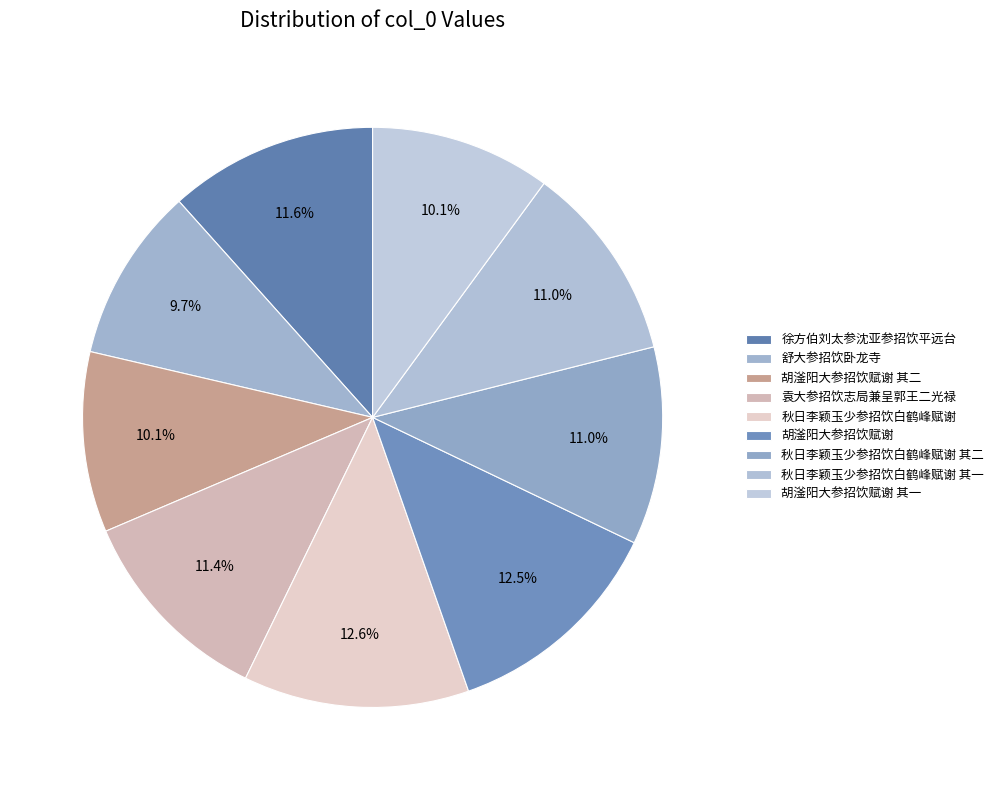

Which slice is the largest?

秋日李颖玉少参招饮白鹤峰赋谢